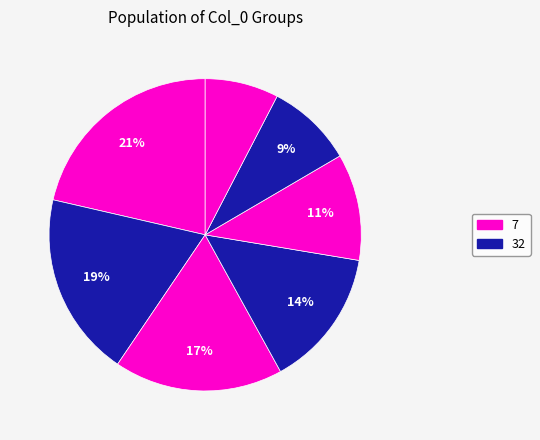

How many segments does this pie chart have?

7